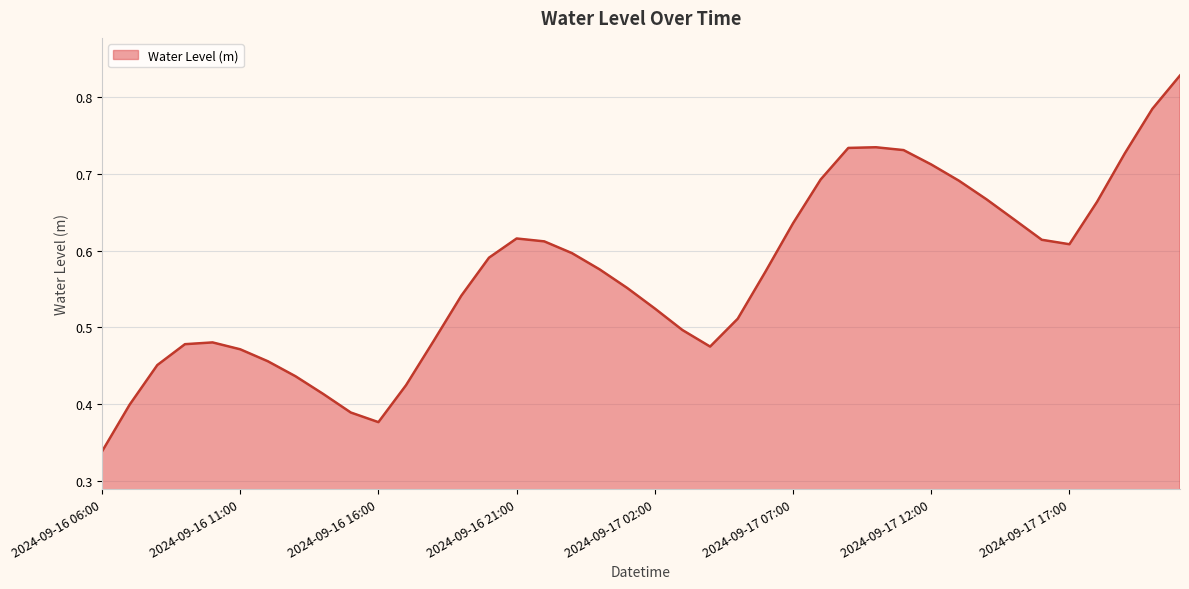

How many lines are shown in the chart?

1